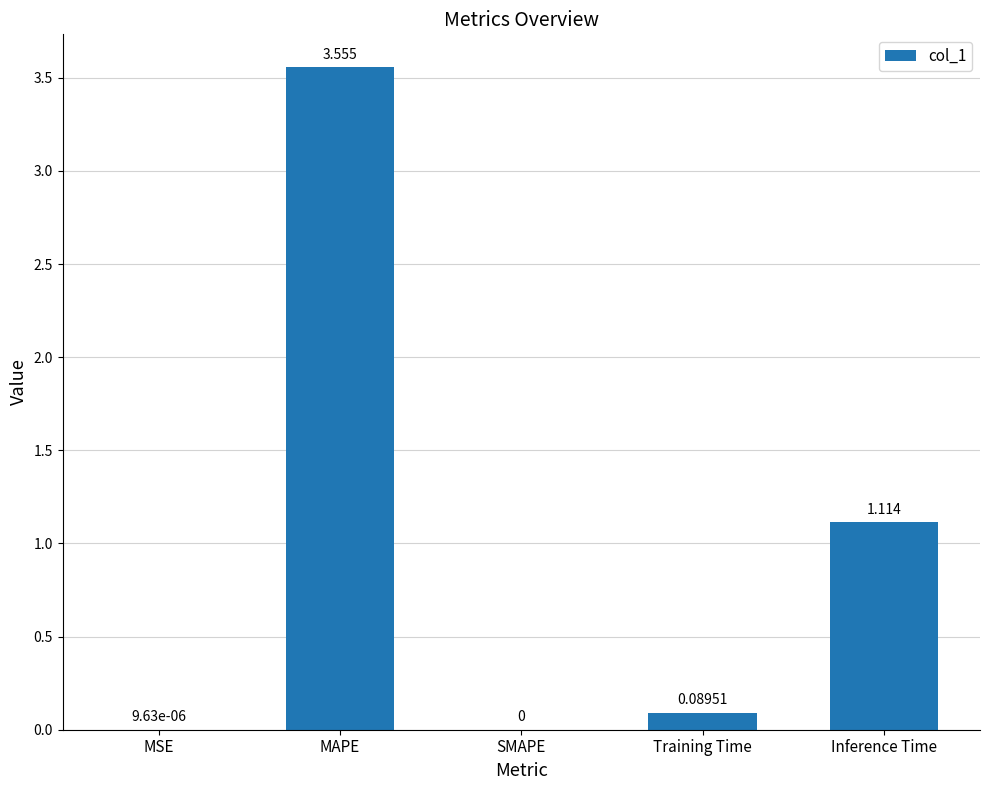

Which has a higher value, MAPE or SMAPE?

MAPE